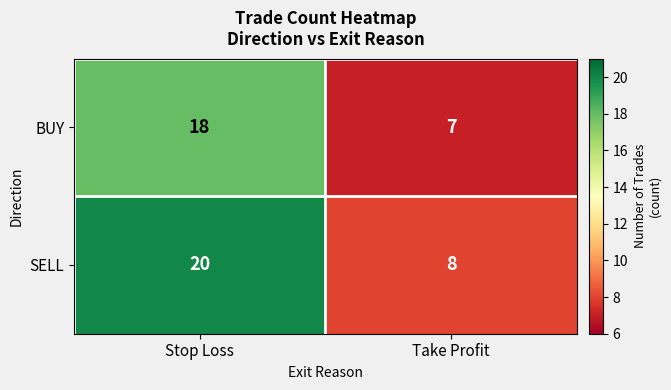

How many data points does each series have?

2